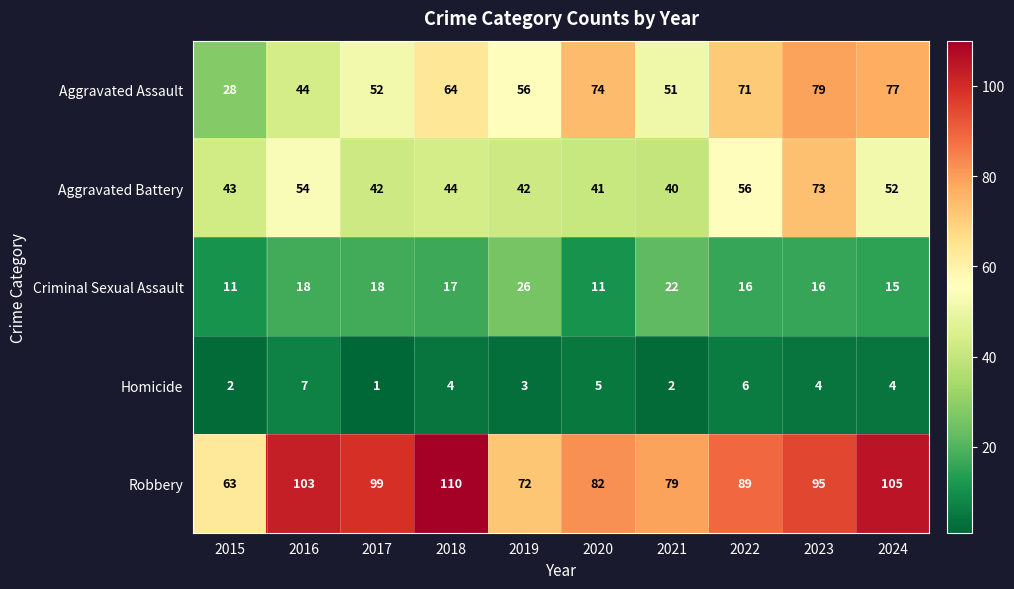

Which series has the largest total across all categories?

Robbery